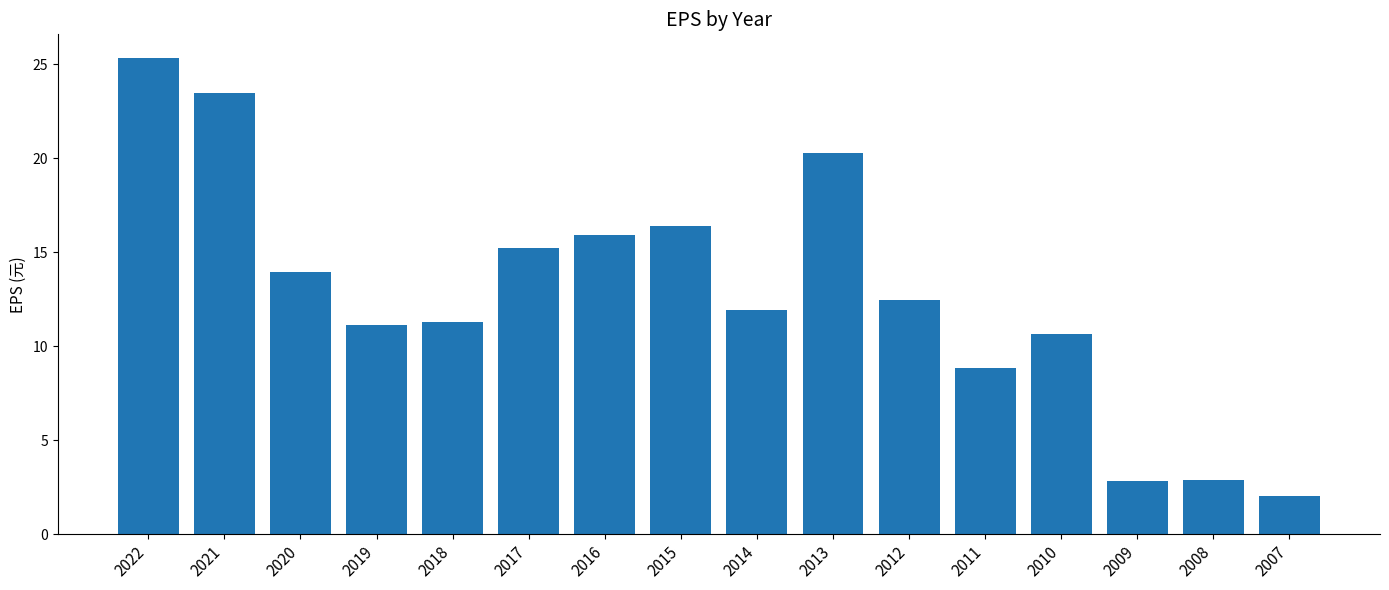

What is the value of the 13th bar from the left?

10.7